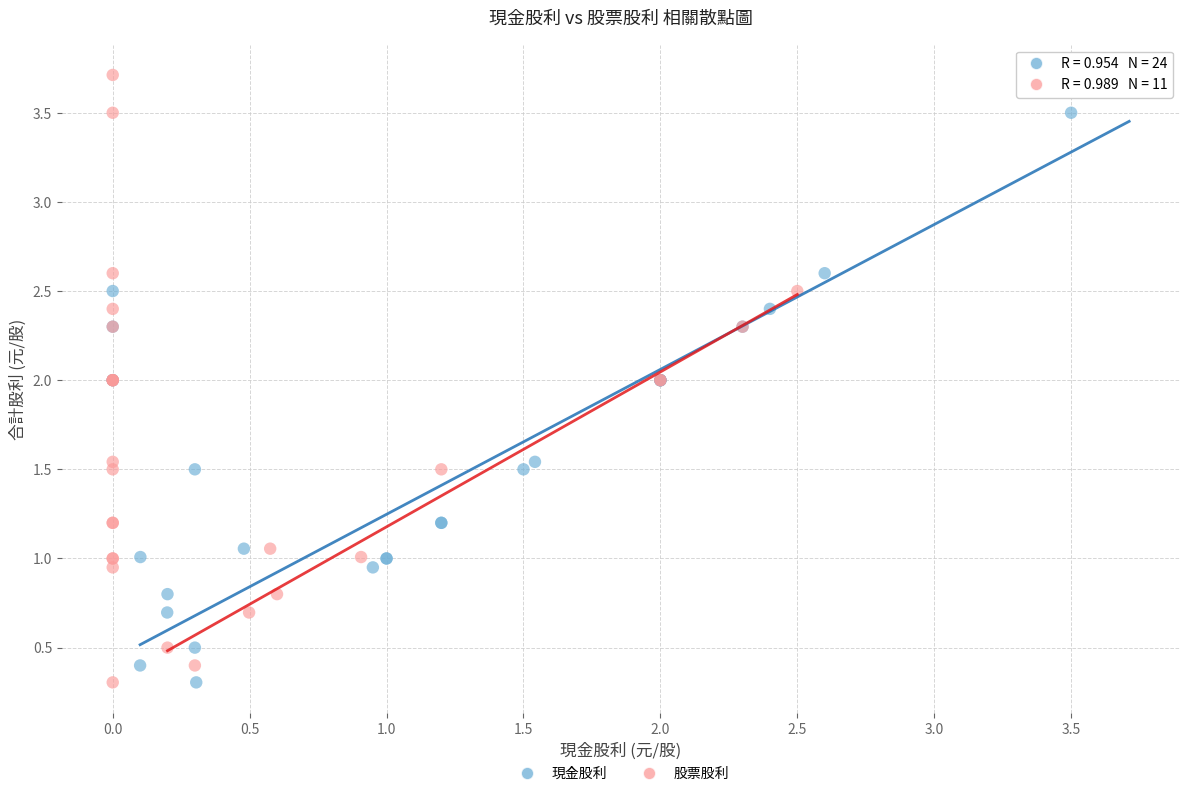

What are all the series names shown in the legend?

現金股利, 股票股利